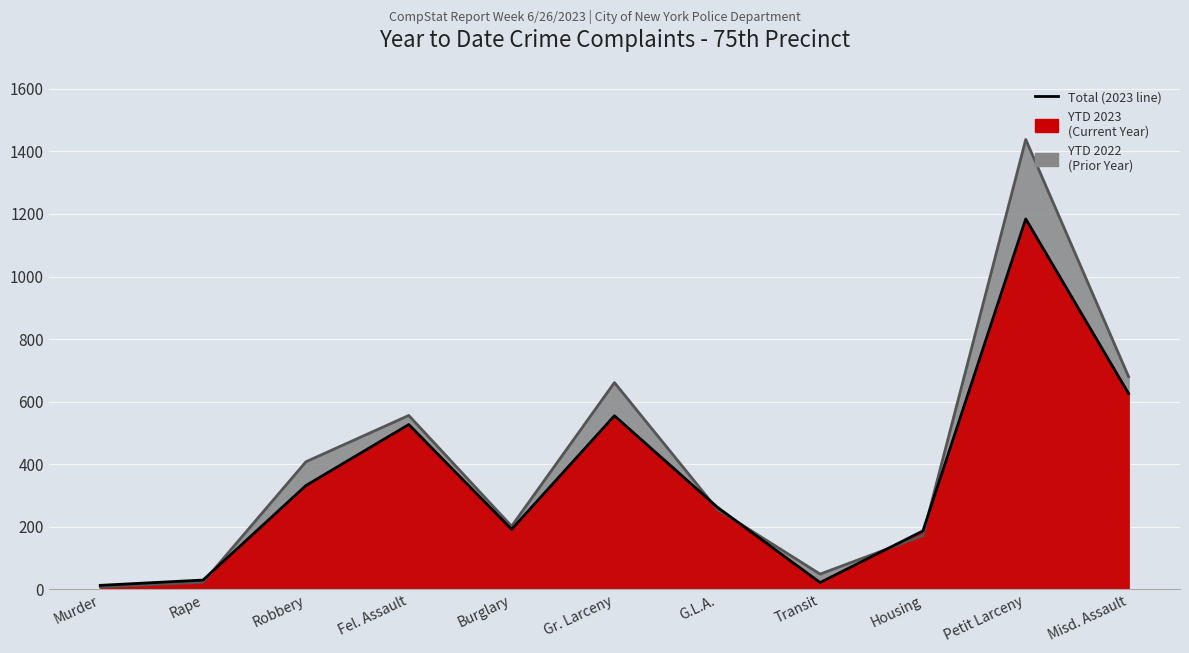

What is the difference between the maximum and minimum values in the YTD 2022 series?

1430